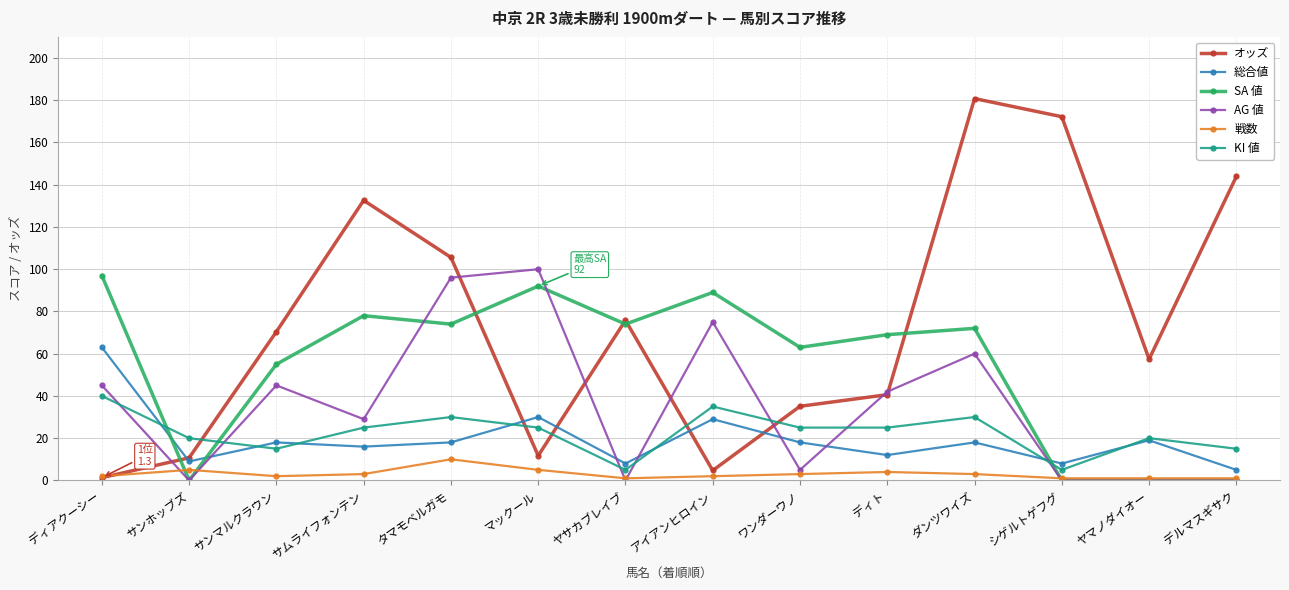

What is the label of the 8th point from the right?

ヤサカブレイブ